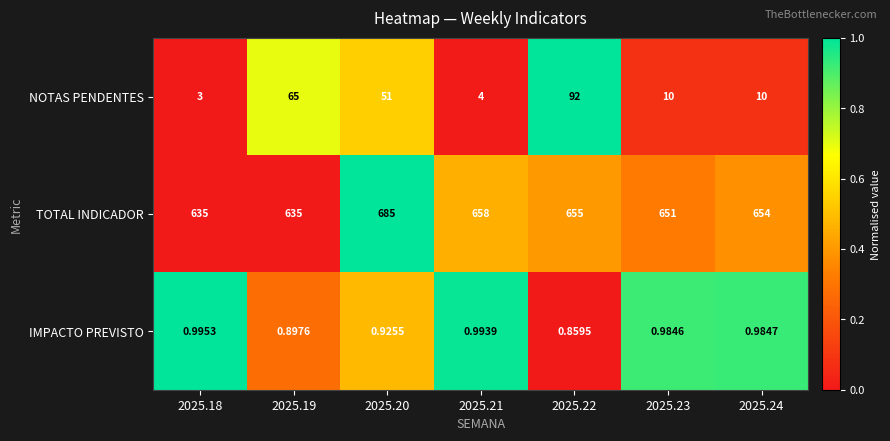

Is the value of IMPACTO PREVISTO at 2025.23 greater than the value of TOTAL INDICADOR at 2025.24?

No